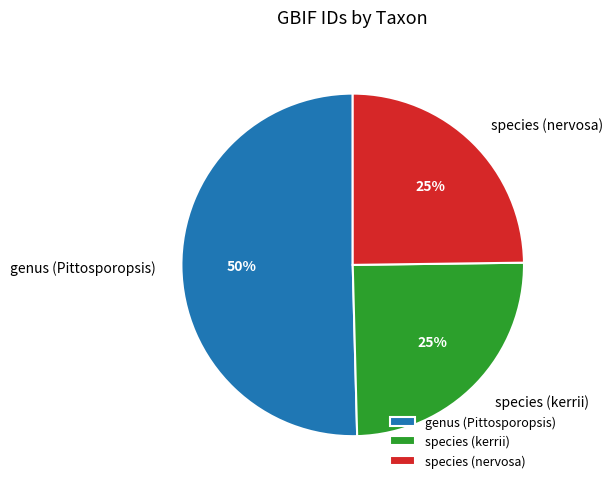

To the nearest percent, what portion does species (nervosa) represent?

25%